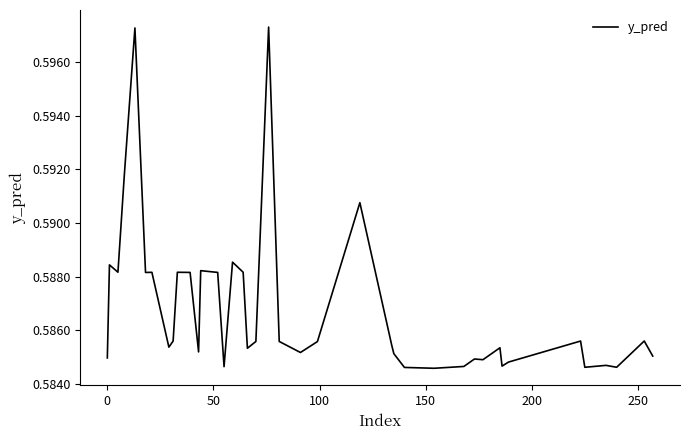

What is the sum of all values?

23.5